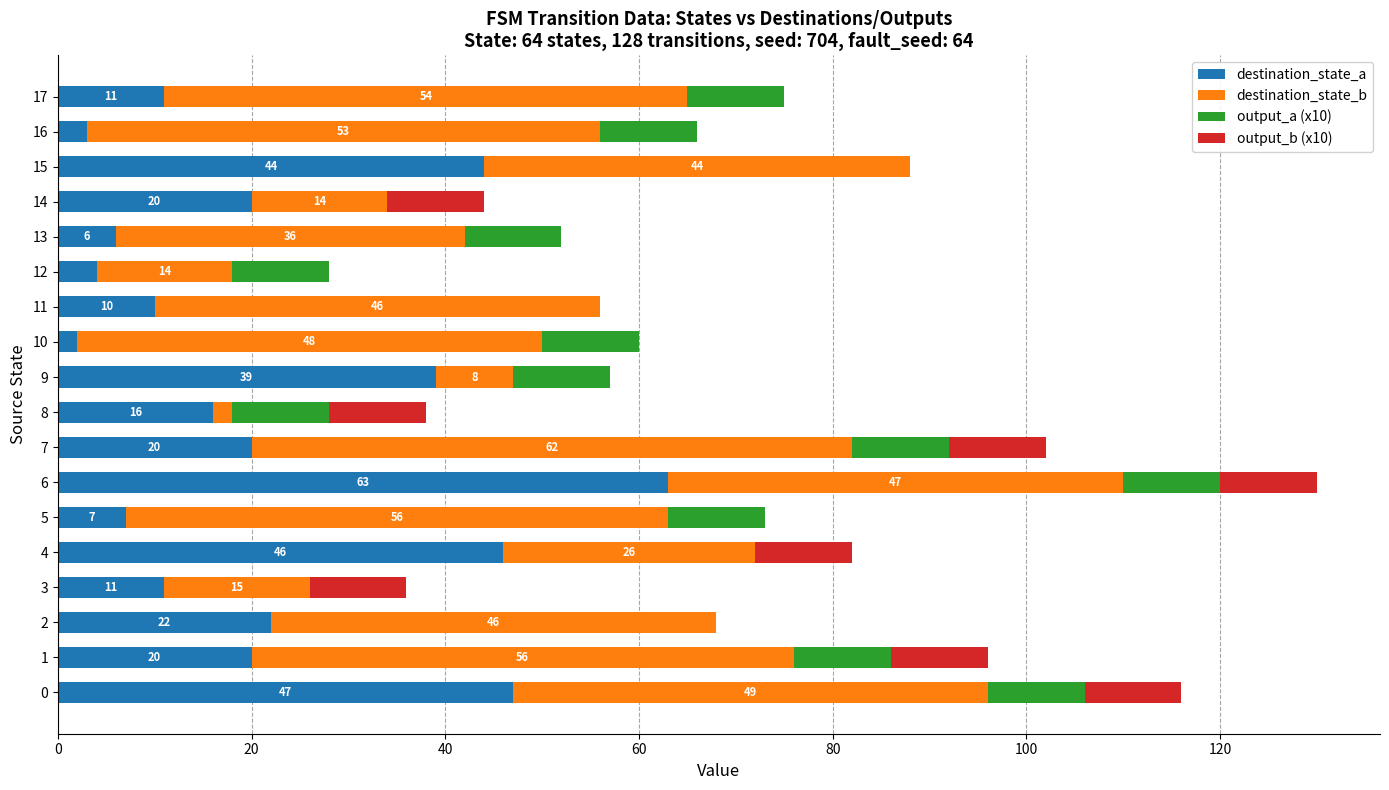

At which category is the sum across all series the highest?

6